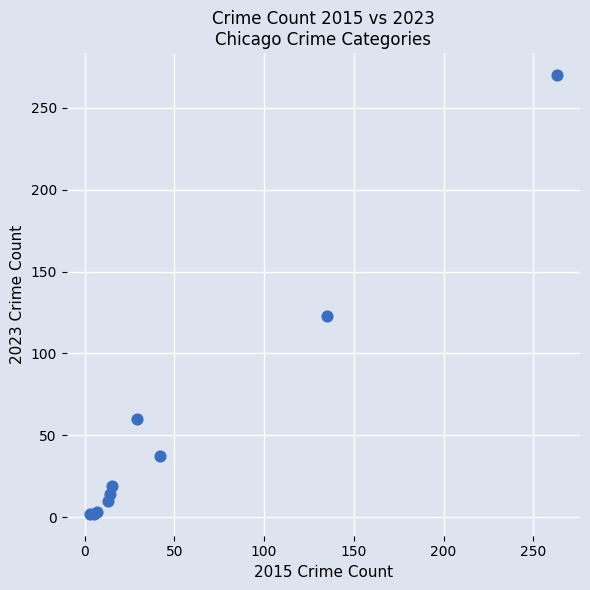

What Y value in the scatter plot is closest to 136?

123